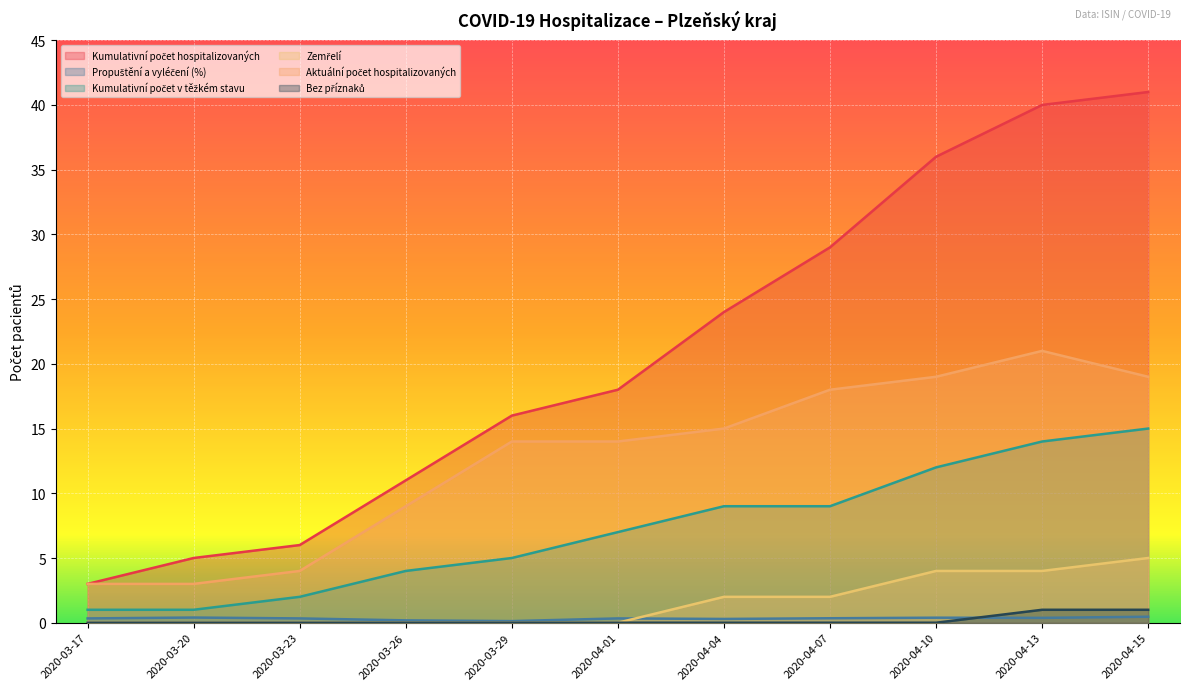

True or false: Zemřelí and Bez příznaků intersect in this chart.

False